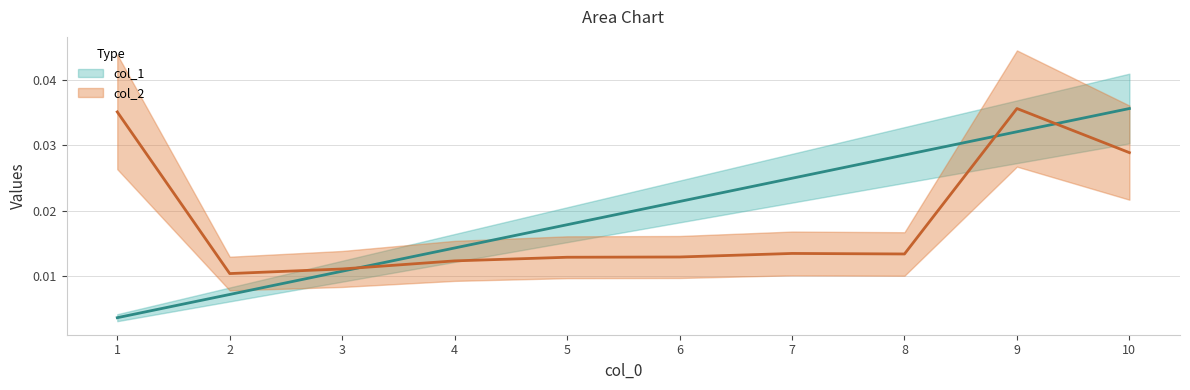

Which series ends up on top after the final intersection of col_2 and col_1?

col_1